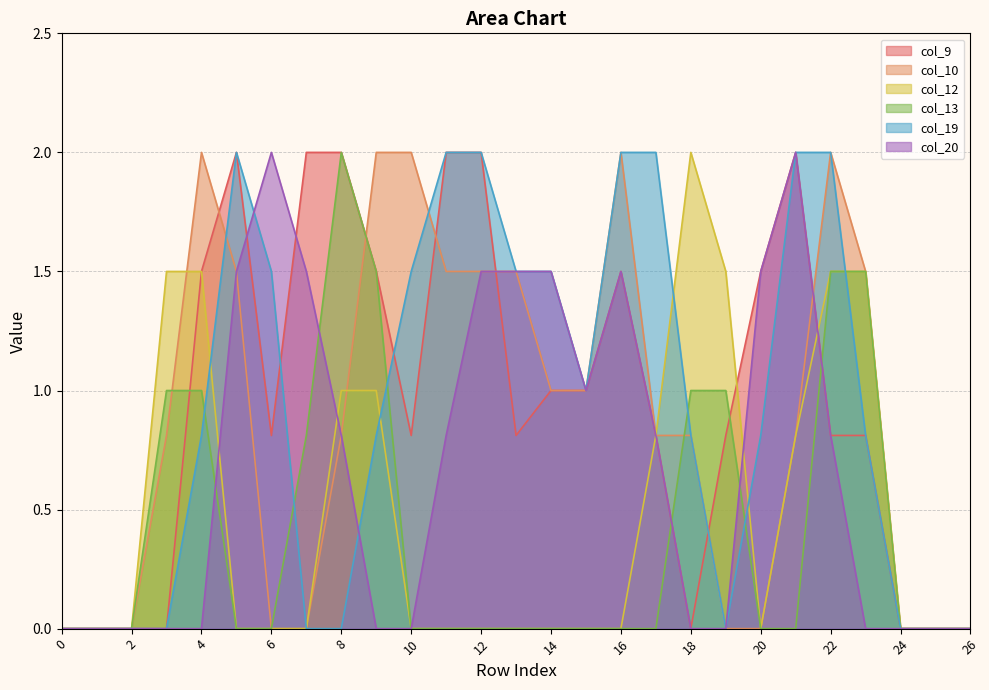

What are all the series names shown in the legend?

col_9, col_10, col_12, col_13, col_19, col_20